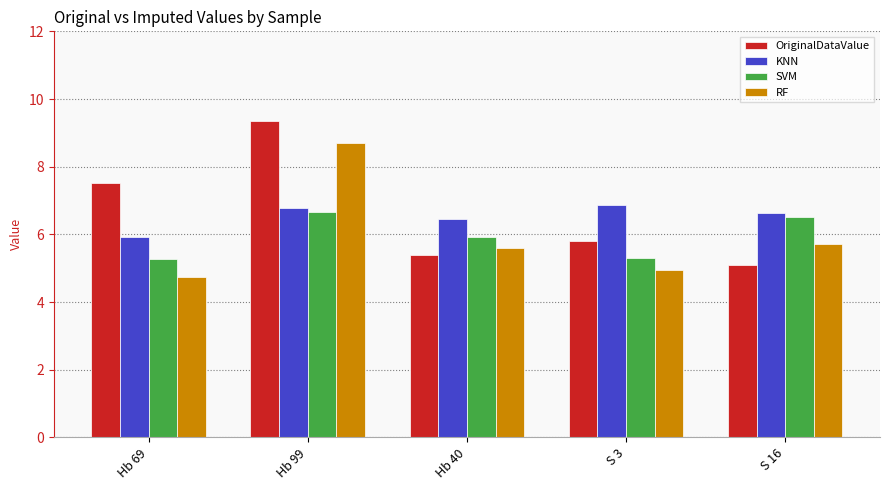

What position from the right is S 16?

1